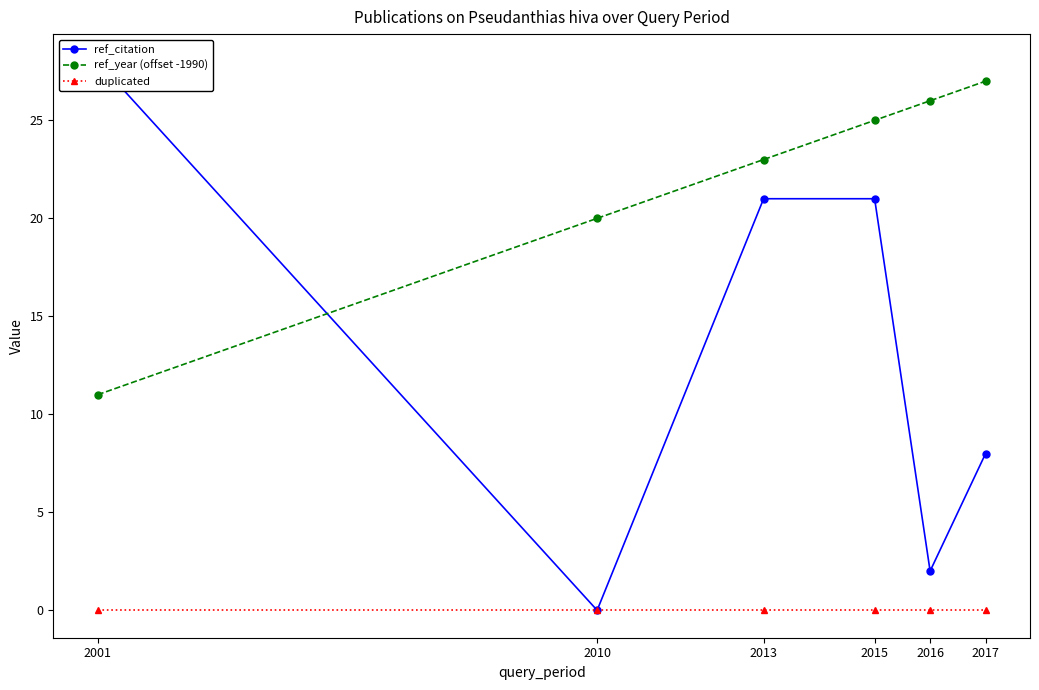

What are all the series names shown in the legend?

ref_citation, ref_year (offset -1990), duplicated